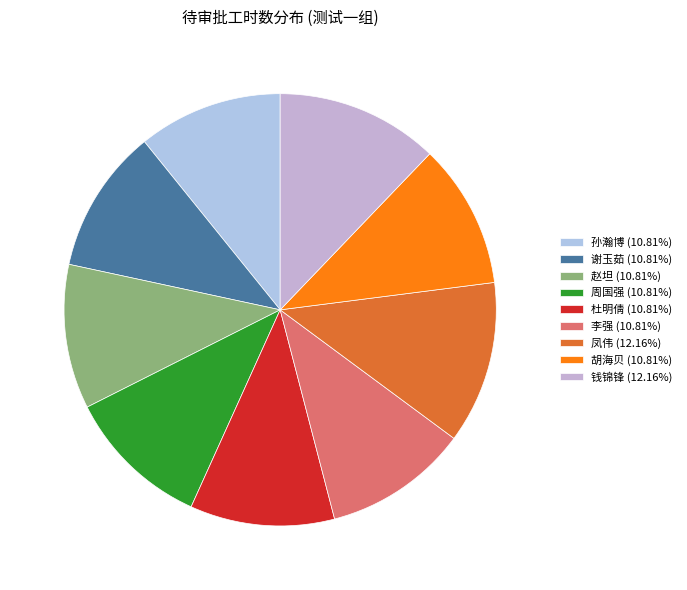

Which slice is the largest?

凤伟